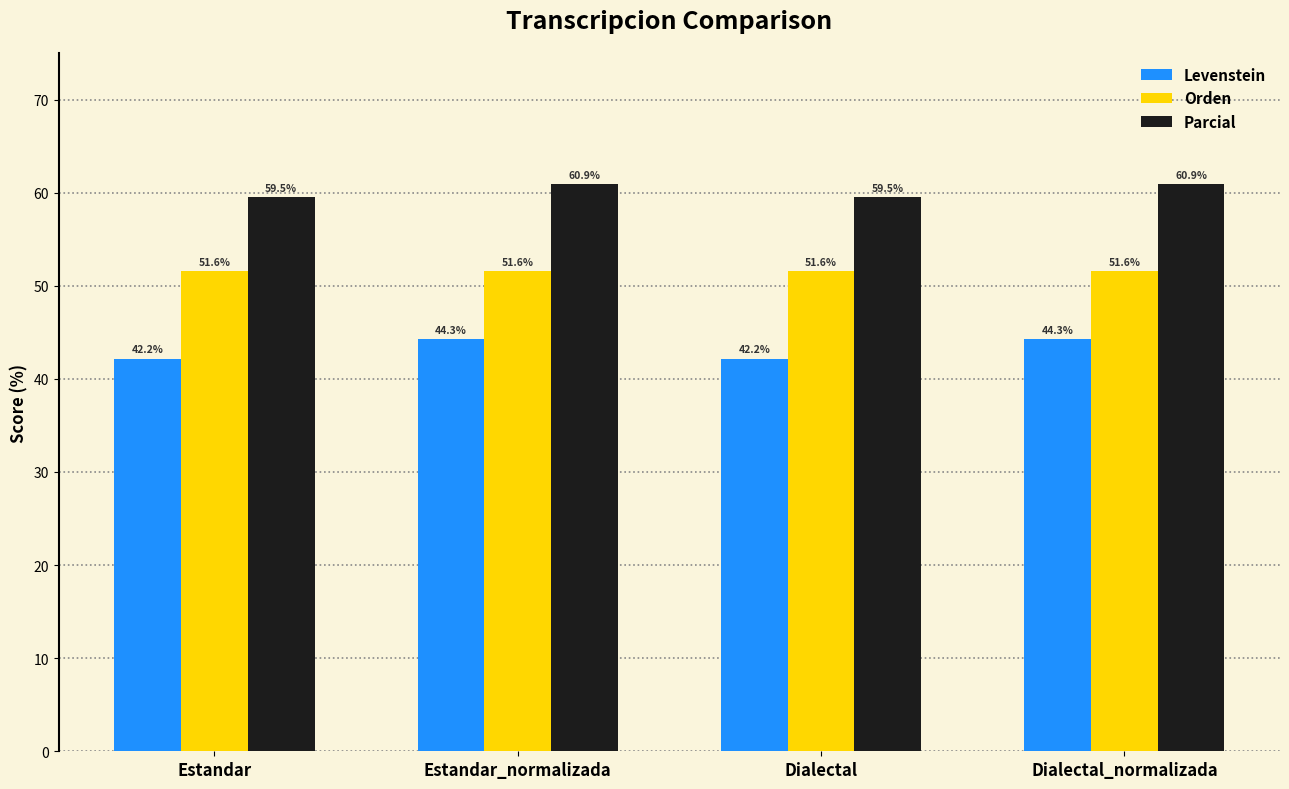

What is the sum of the Orden values at Dialectal and Estandar?

103.1